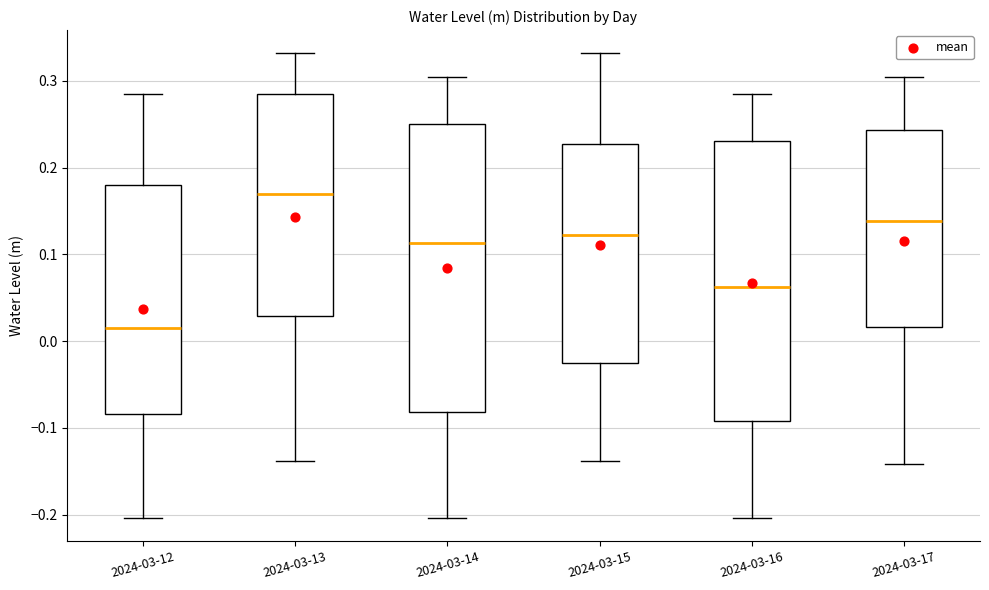

Which box has the lowest median line?

2024-03-12